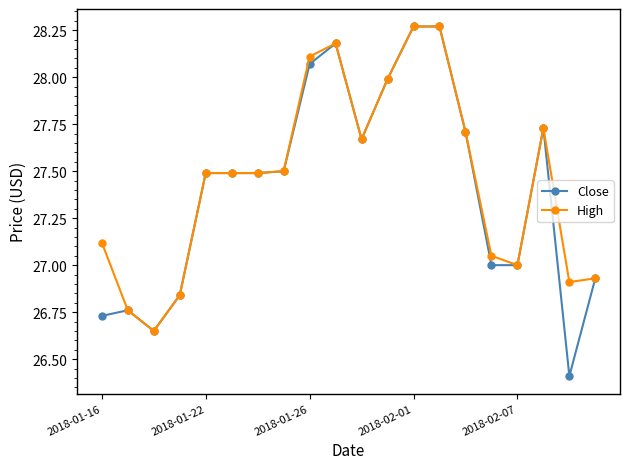

What is the lowest value of the Close series?

26.4